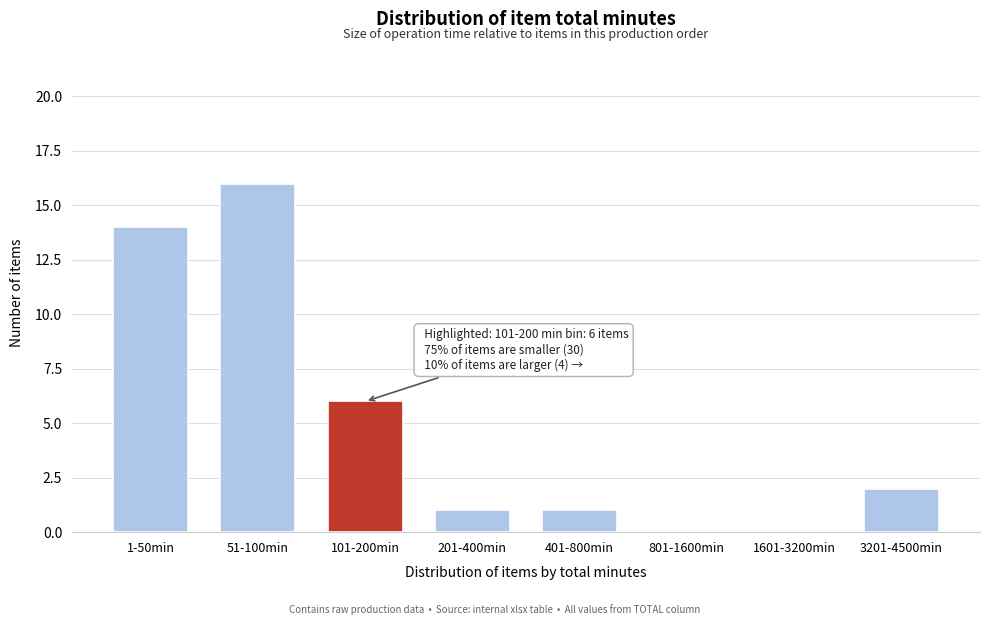

Reading left to right, list all the values displayed in this chart.

1-50min=14	51-100min=16	101-200min=6	201-400min=1	401-800min=1	801-1600min=0	1601-3200min=0	3201-4500min=2